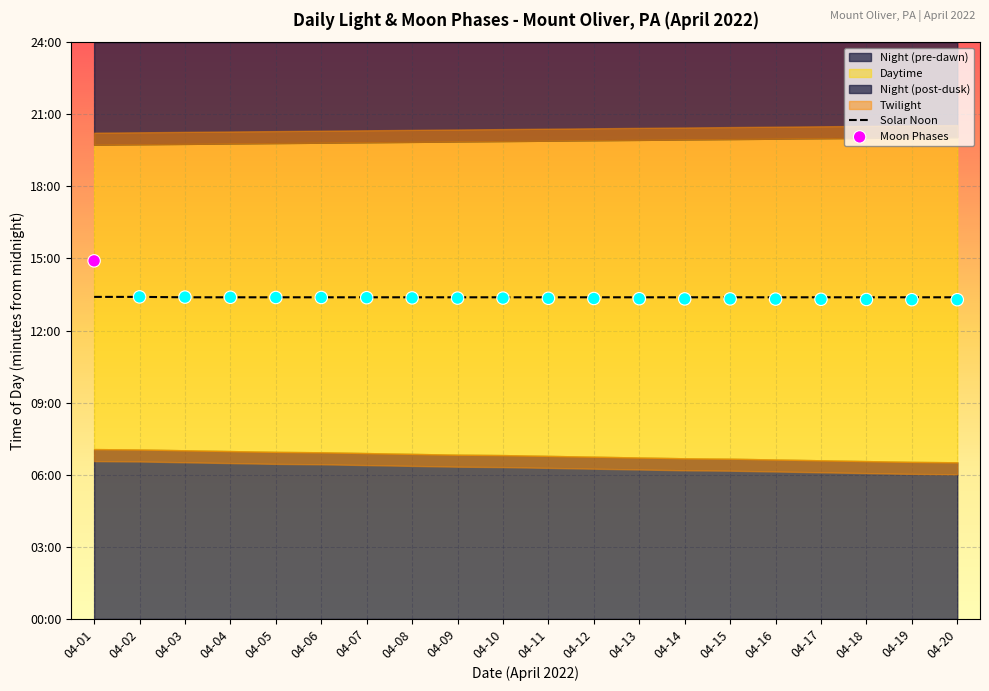

What is the change in value from 04-11 to 04-20?

-3.5